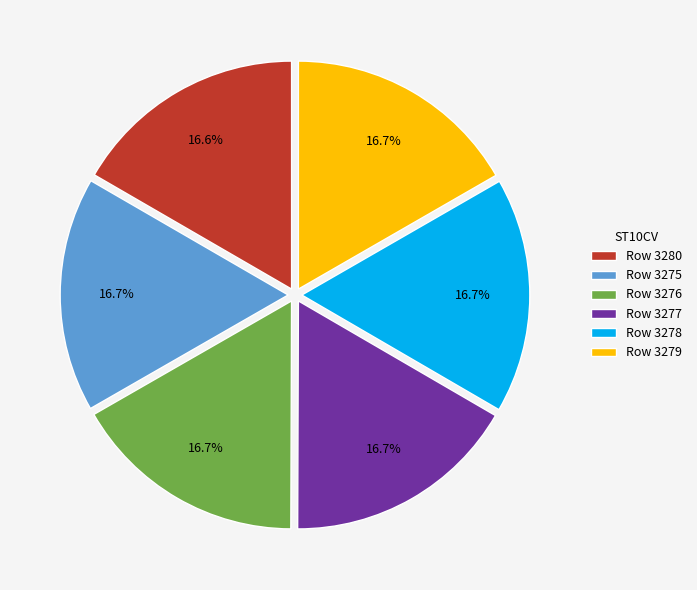

What percentage is NOT represented by Row 3280?

83.4%